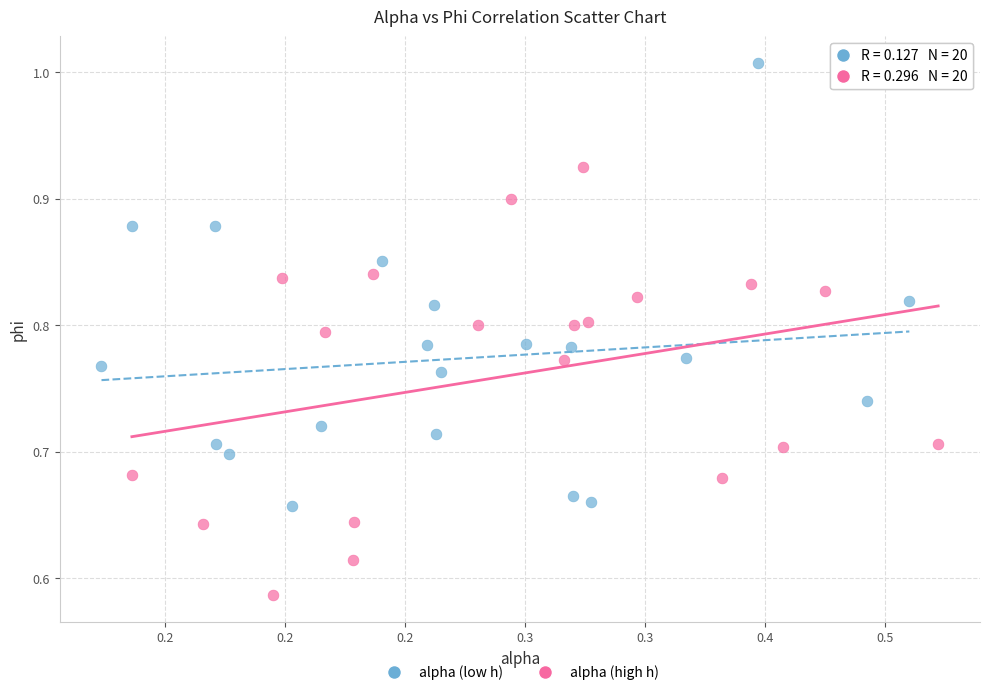

What are all the series names shown in the legend?

alpha (low h), alpha (high h)